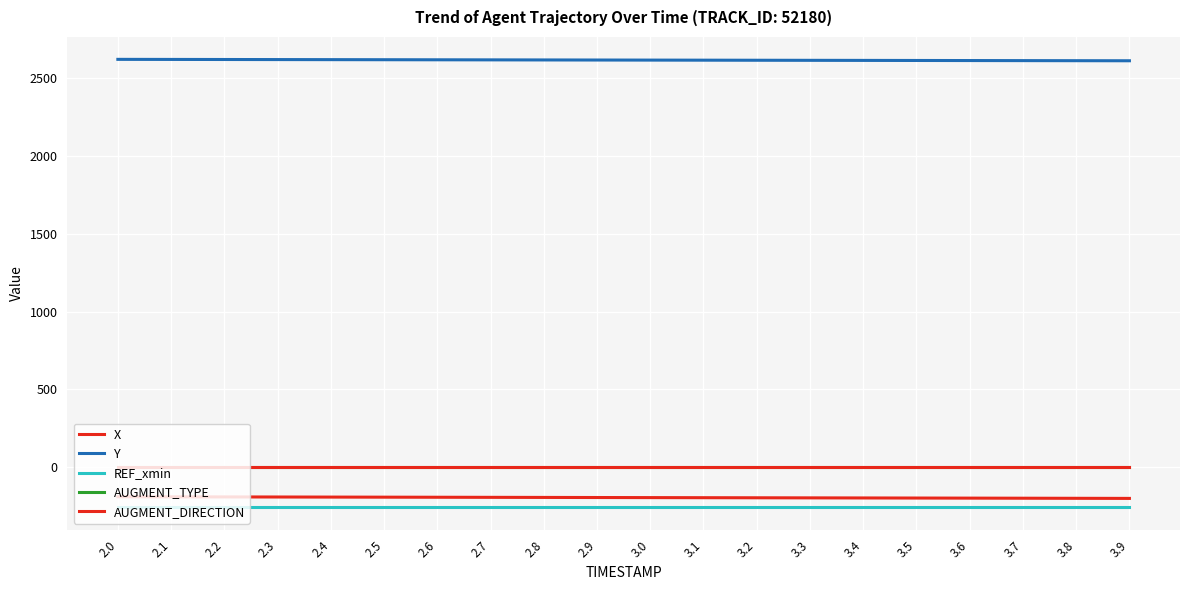

Is the value of Y at 2.1 greater than the value of X at 3.4?

Yes